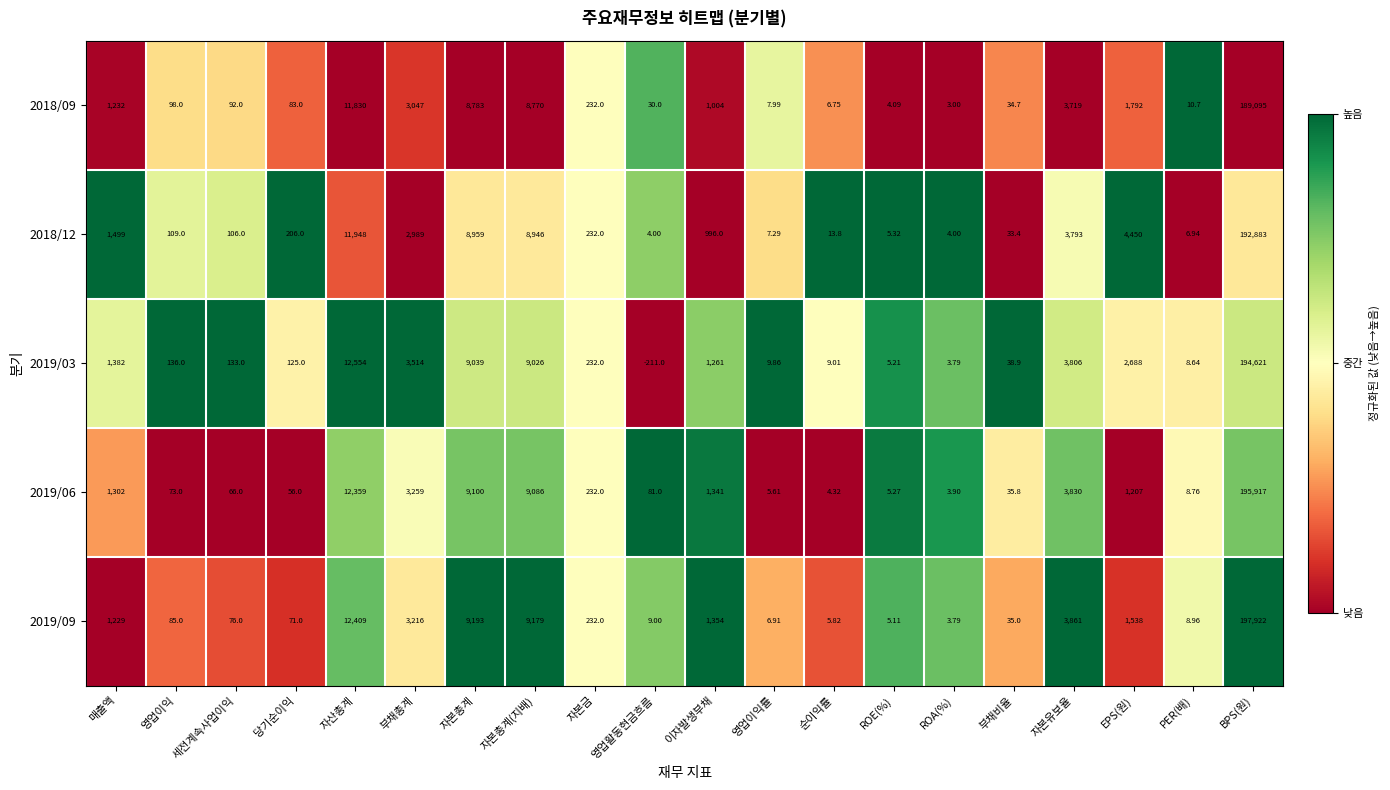

Where does the 2018/12 series first go above 232?

매출액